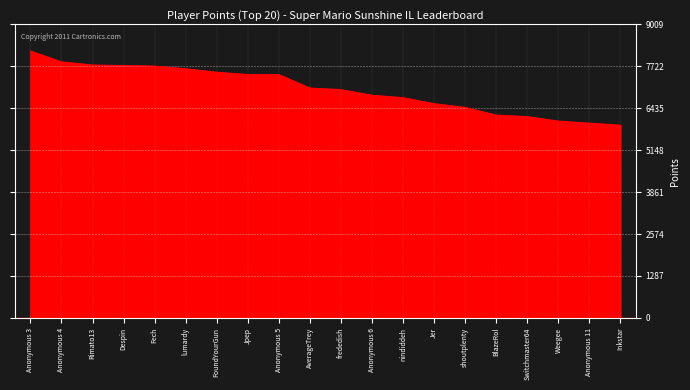

Read the value at nindiddeh, to the nearest 100.

6800